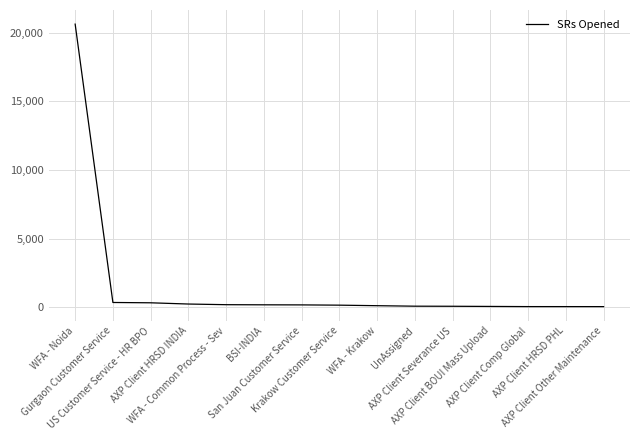

The value at UnAssigned is 85. True or false?

True